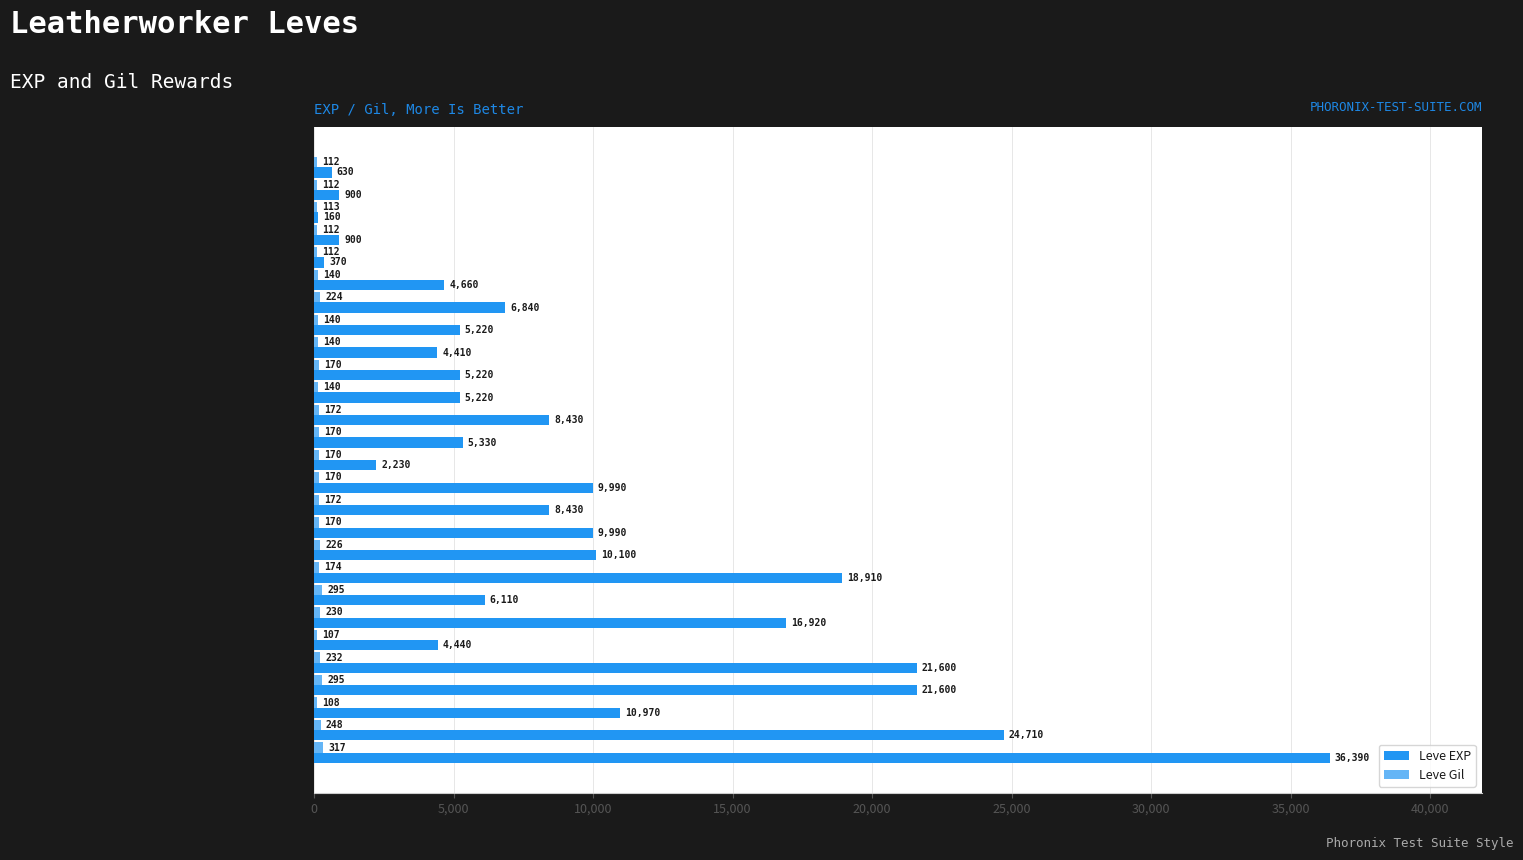

True or false: Leve EXP has a value of 19218 at Packing a Punch.

False